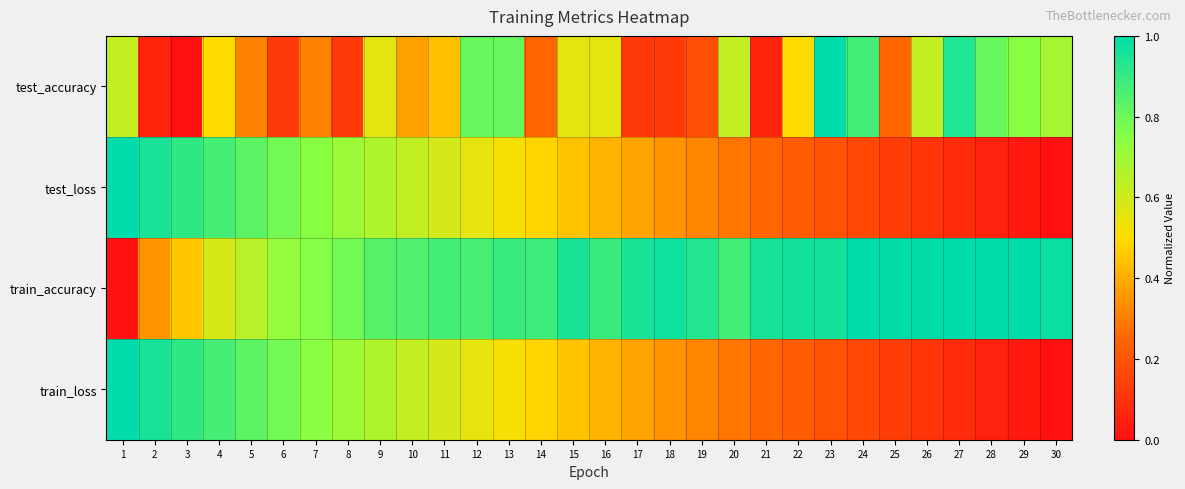

What is the spread (max minus min) of values at 19?

0.7